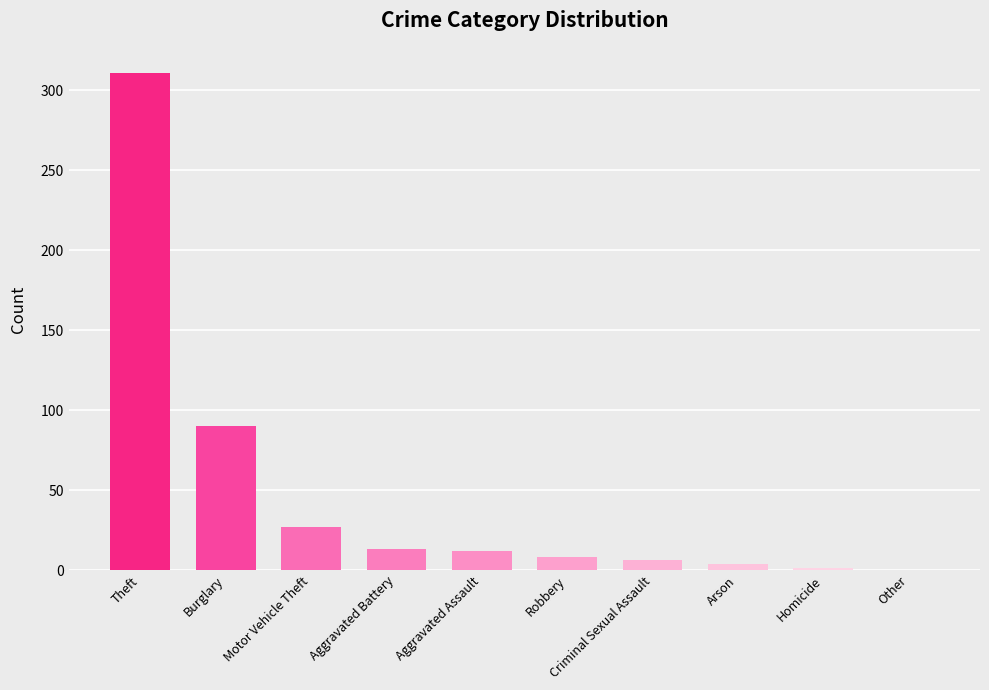

Does the chart contain stacked bars?

No